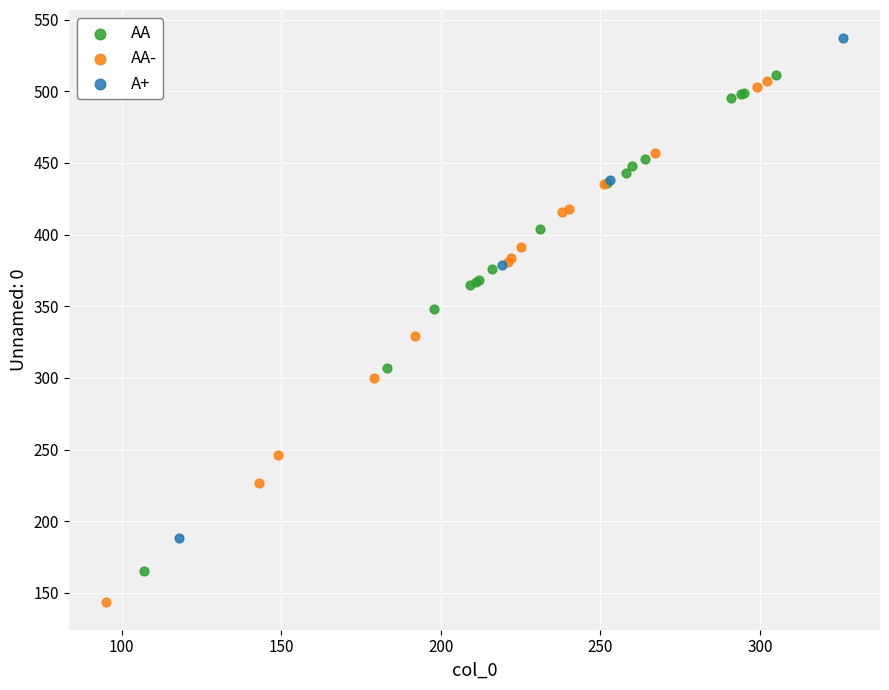

What are all the series names shown in the legend?

AA, AA-, A+